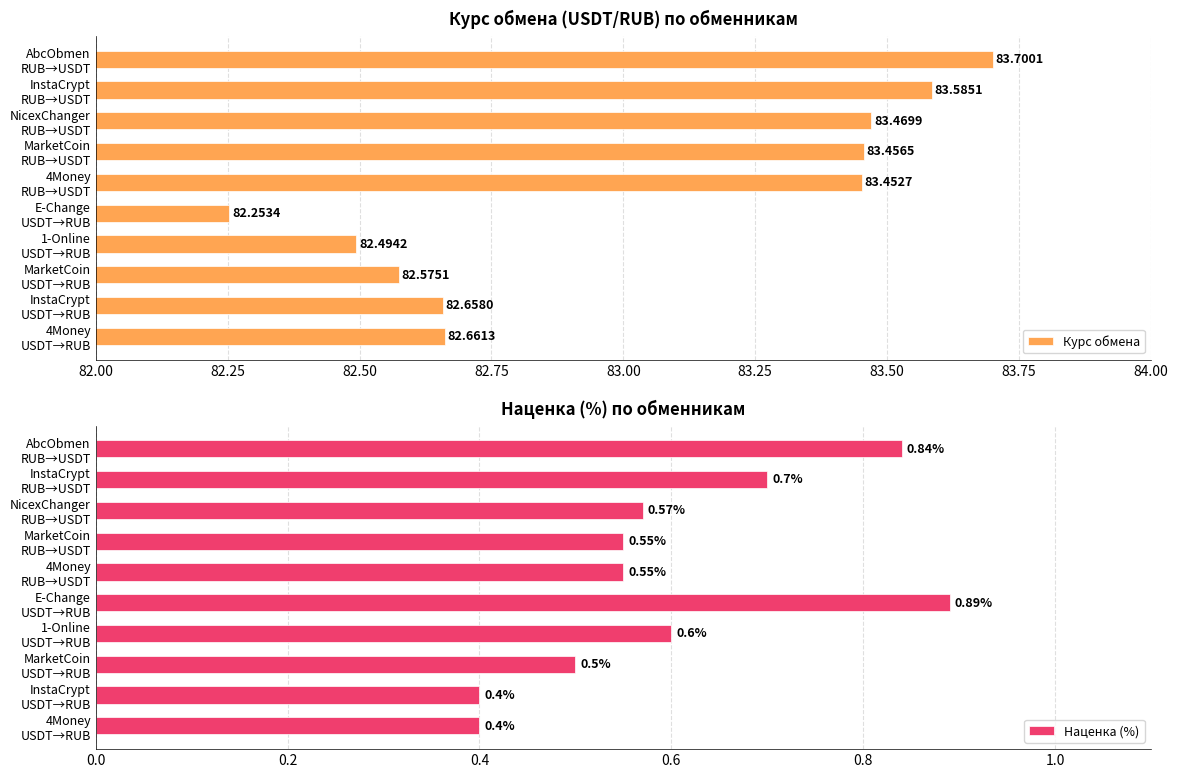

Which series has the largest total across all categories?

Курс обмена